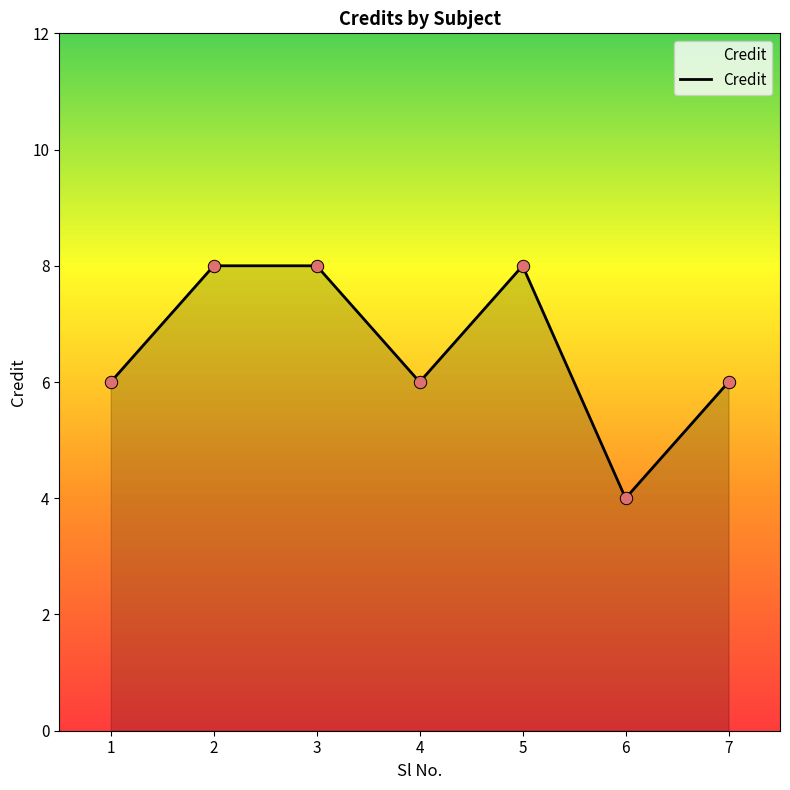

What is the ratio of the value at 2 to the value at 1?

1.3